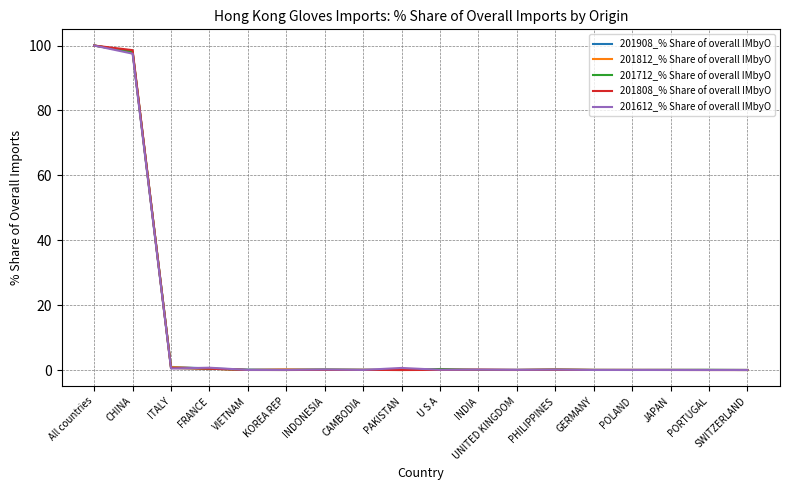

How many lines are shown in the chart?

5